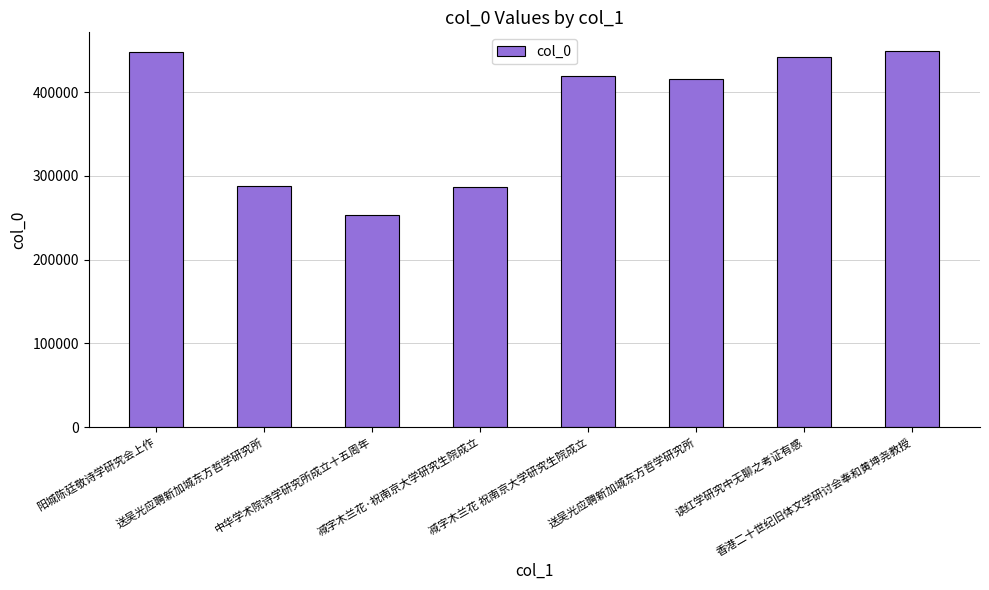

Are the bars horizontal?

No